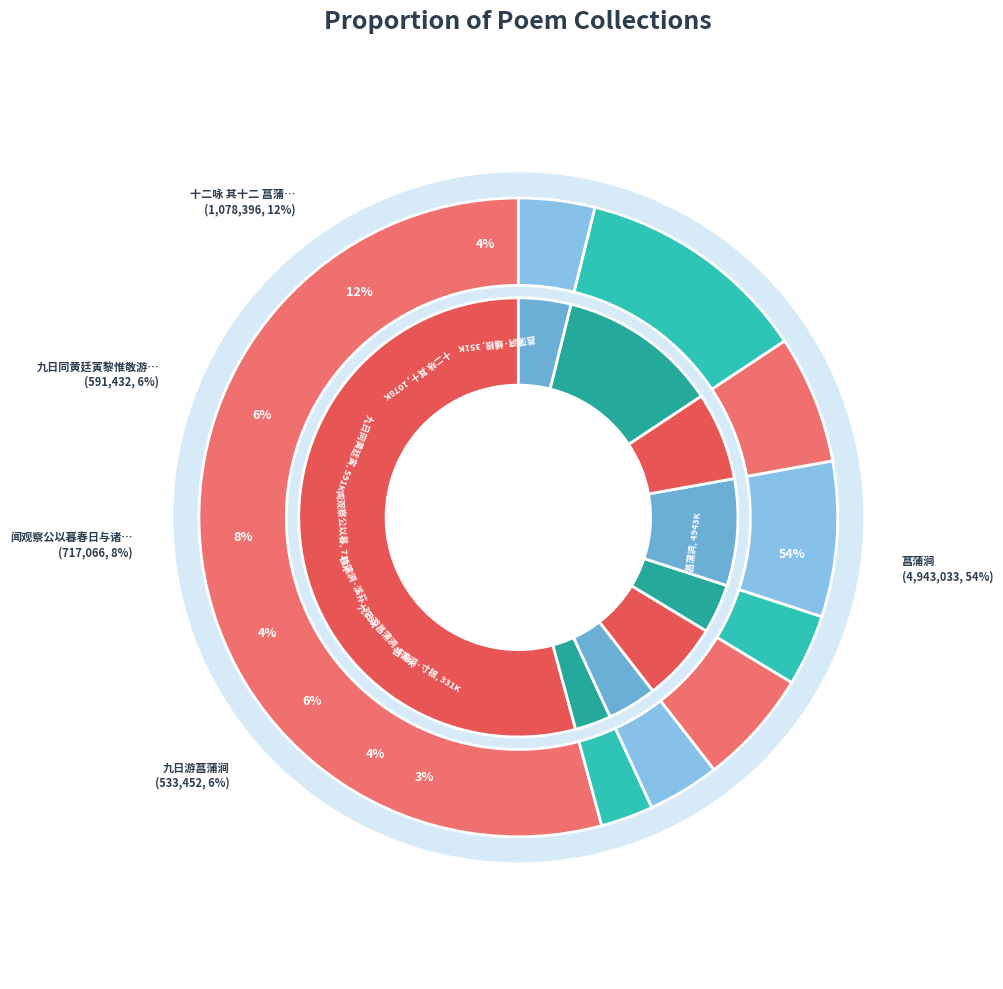

Which slice is the largest?

菖蒲涧